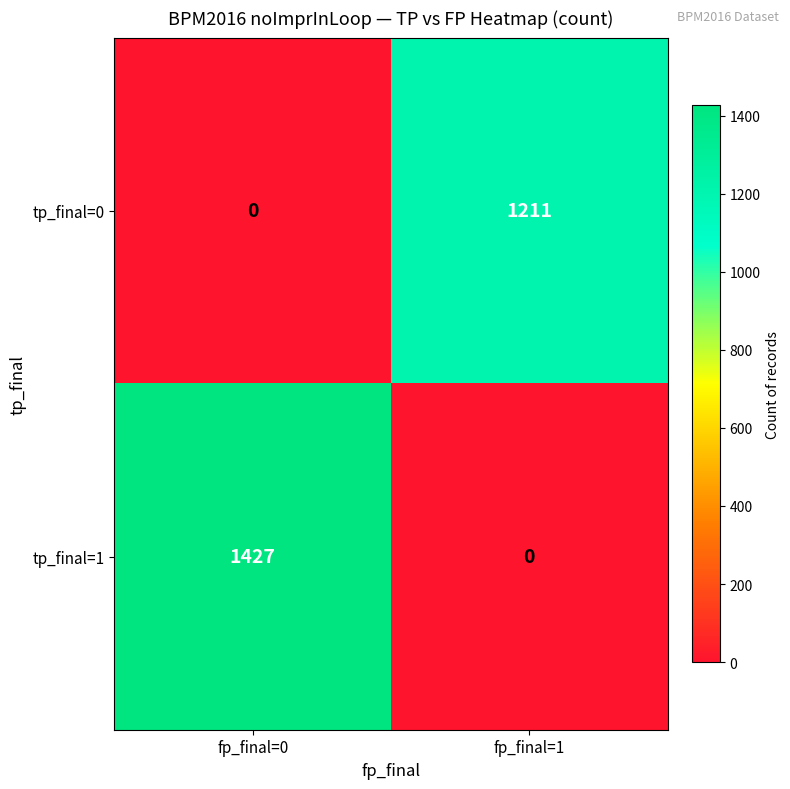

What is the sum of the tp_final=0 values at fp_final=0 and fp_final=1?

1211